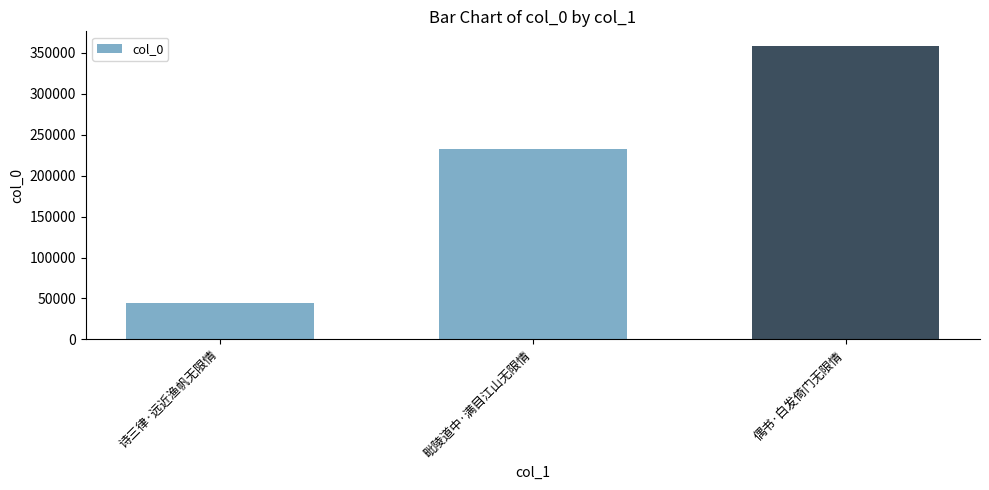

Are the bars horizontal?

No